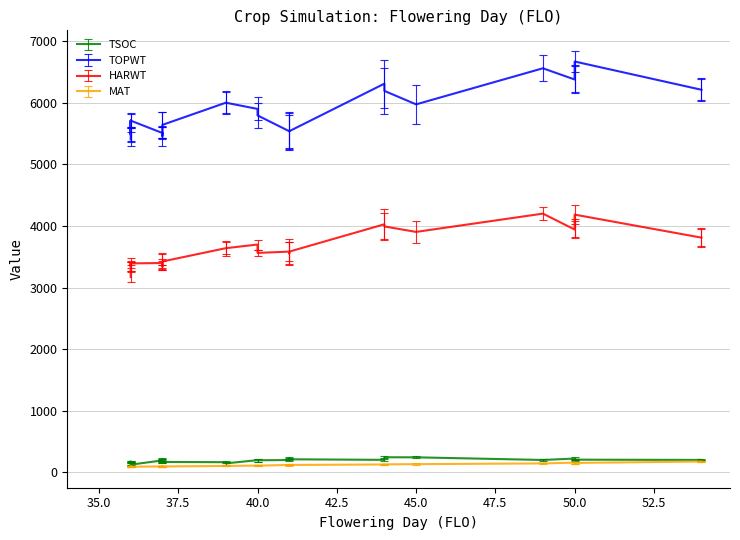

Does the chart have visible grid lines?

Yes